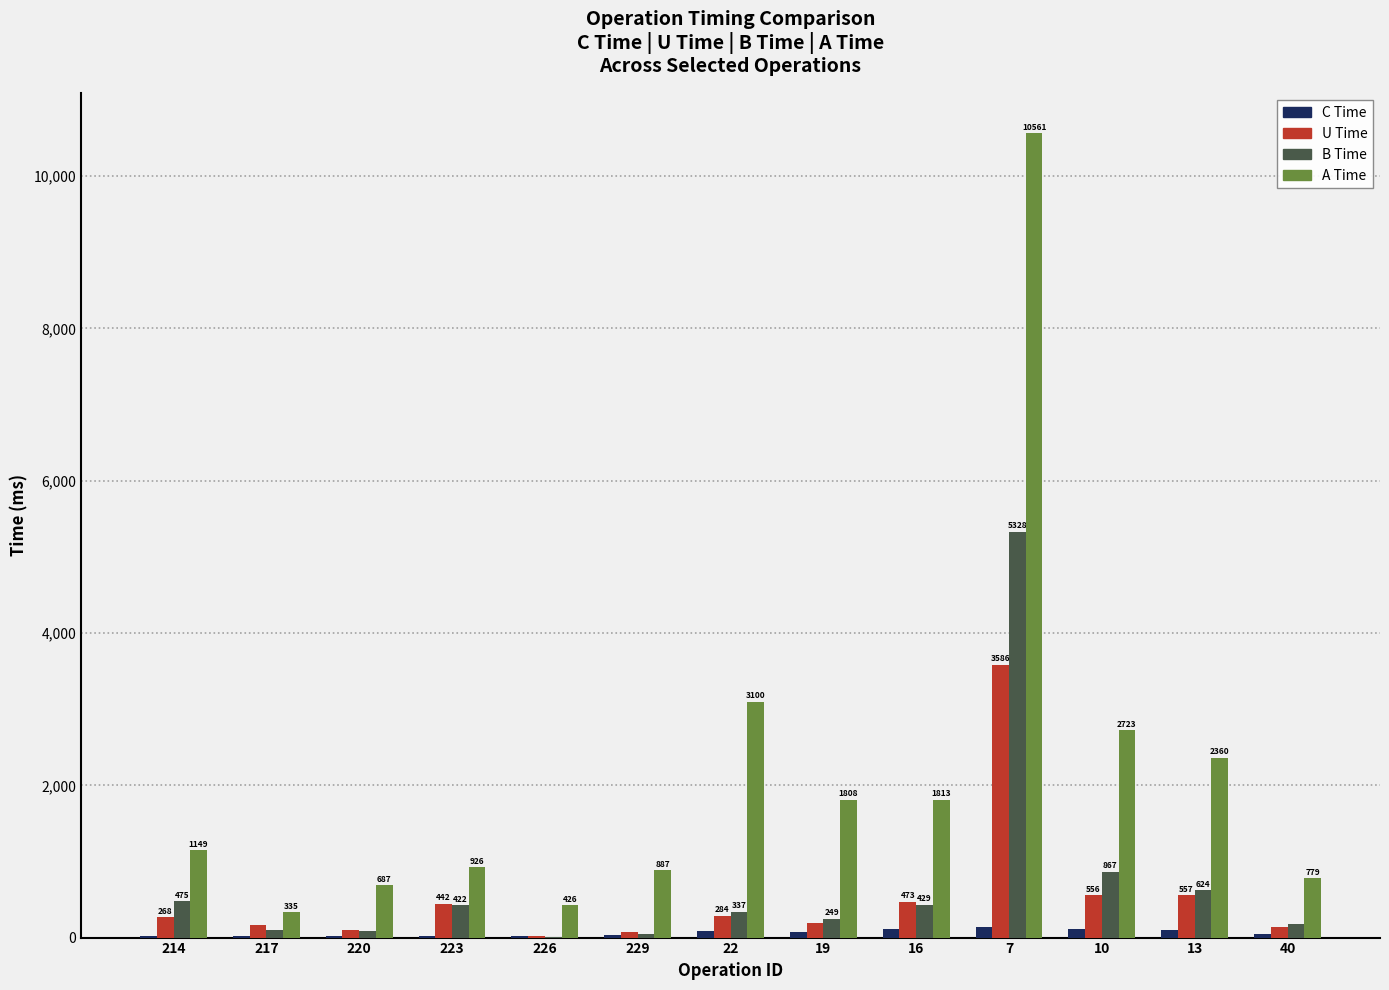

Where is B Time nearest to the value 2671?

10